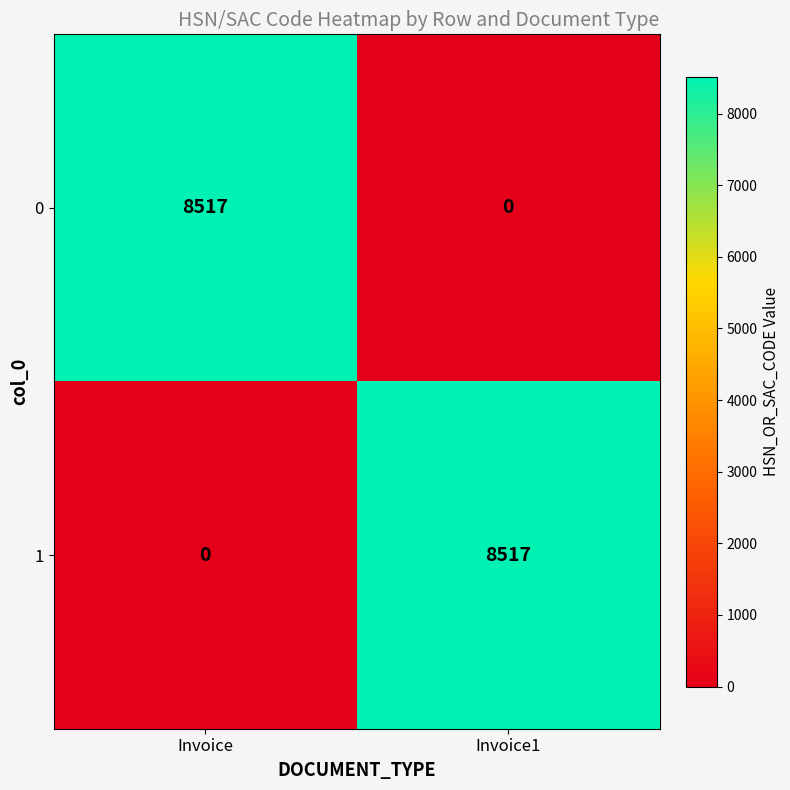

How many values in 0 are above zero?

1